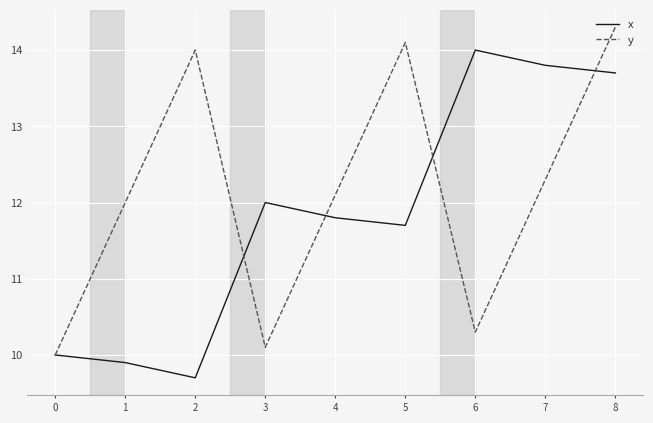

List the series in order of their peak value, highest first.

y, x